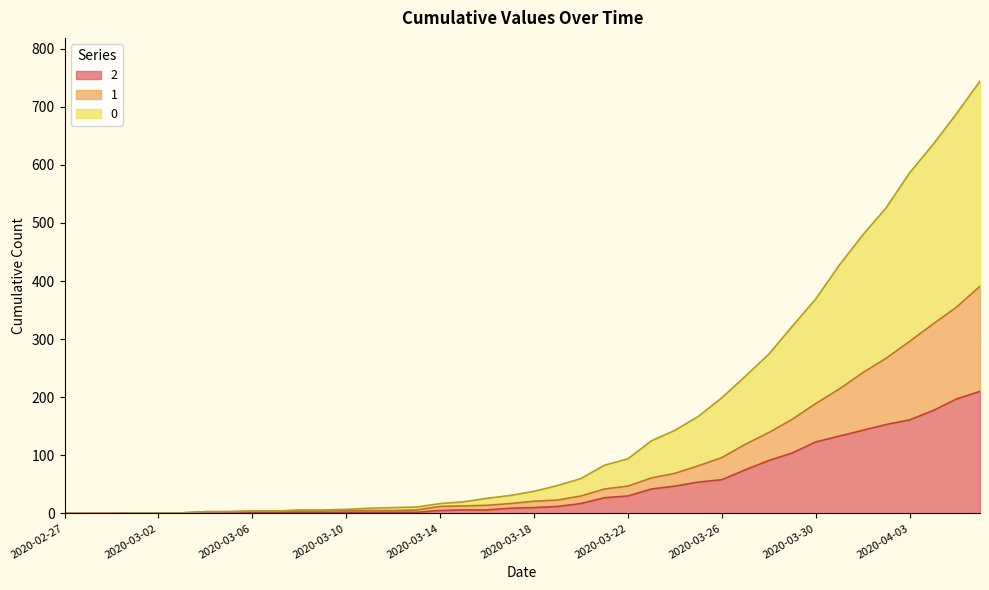

Reading left to right, list all the values displayed in this chart.

0: 0	0	0	1	1	1	3	3	4	4	6	6	7	9	10	11	17	20	26	31	38	48	60	83	94	125	143	167	199	236	274	322	369	427	479	526	586	635	688	744
1: 0	0	0	1	1	1	3	3	4	4	4	4	5	5	5	6	12	13	14	17	21	23	30	42	47	61	69	82	96	119	139	162	189	214	242	267	296	326	355	391
2: 0	0	0	1	1	1	1	1	2	1	1	1	2	2	2	2	5	6	6	9	10	12	17	27	30	42	47	54	58	75	91	104	123	133	143	153	161	177	197	210